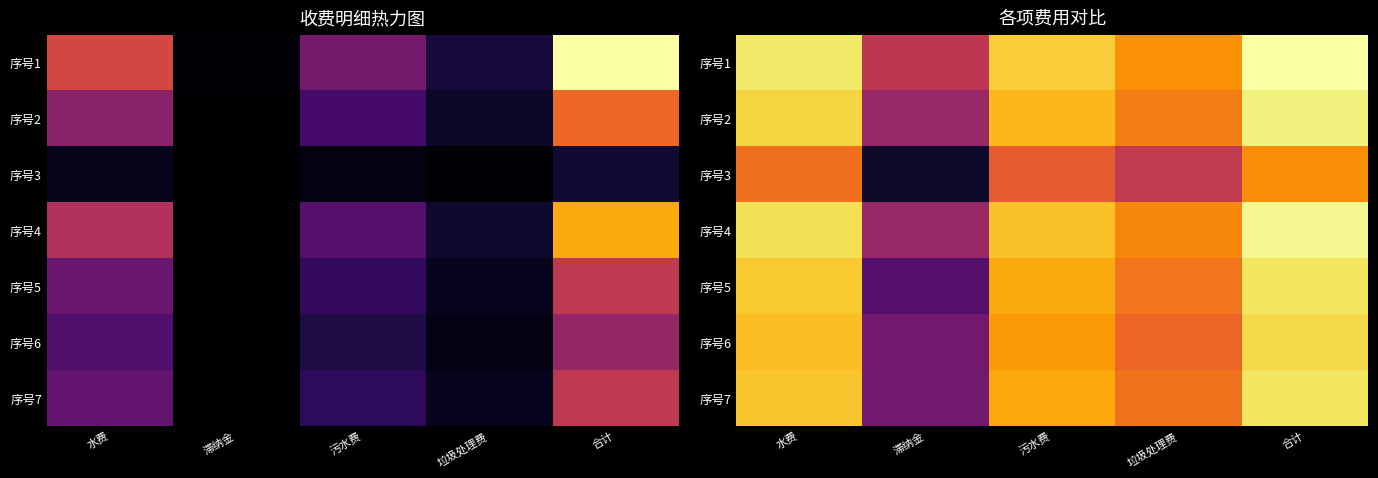

What is the average value of the 序号7 series?

0.7